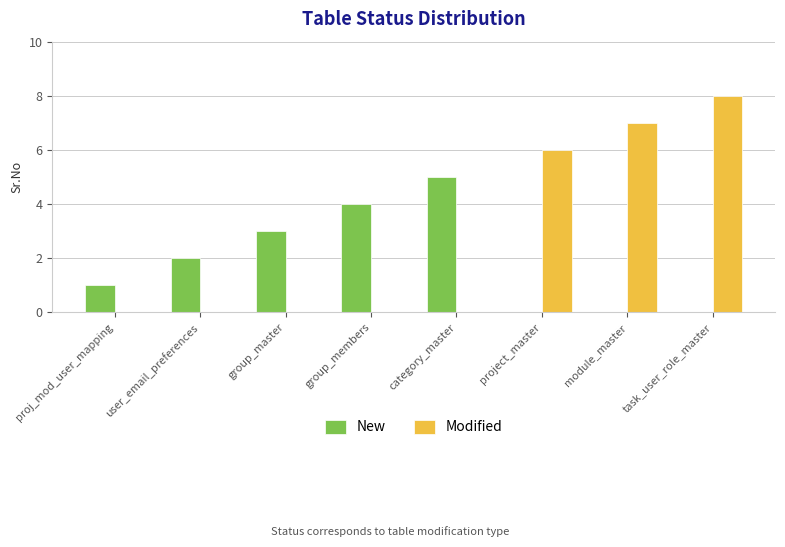

True or false: Modified has a value of 0 at group_master.

True